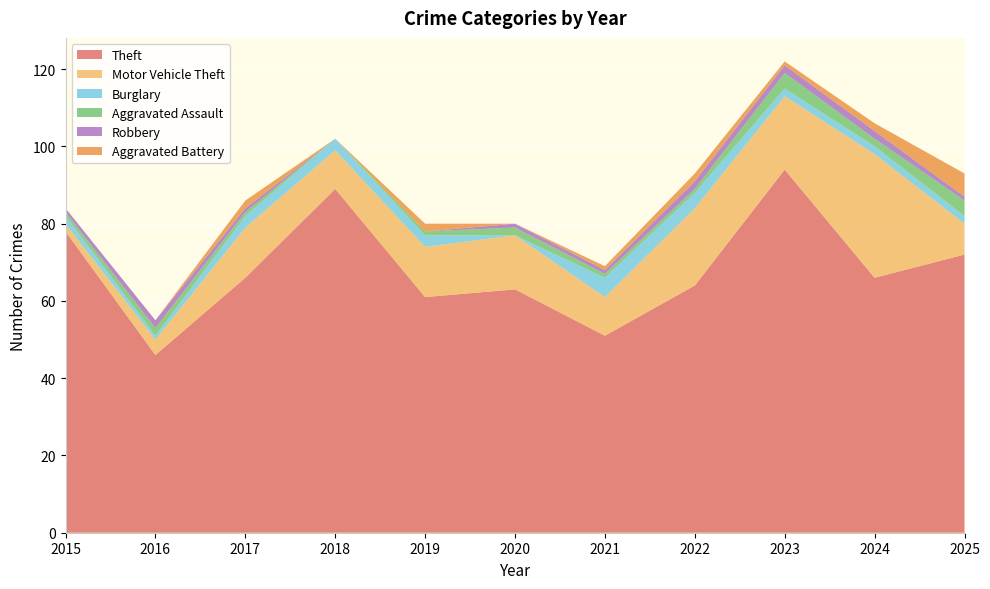

Reading right to left, transcribe all the data shown in this chart.

Theft: 2025=72	2024=66	2023=94	2022=64	2021=51	2020=63	2019=61	2018=89	2017=66	2016=46	2015=78
Motor Vehicle Theft: 2025=8	2024=32	2023=19	2022=20	2021=10	2020=14	2019=13	2018=10	2017=13	2016=4	2015=2
Burglary: 2025=2	2024=2	2023=2	2022=4	2021=5	2020=0	2019=3	2018=3	2017=3	2016=1	2015=2
Aggravated Assault: 2025=4	2024=2	2023=4	2022=1	2021=1	2020=2	2019=1	2018=0	2017=1	2016=2	2015=1
Robbery: 2025=1	2024=2	2023=2	2022=2	2021=1	2020=1	2019=0	2018=0	2017=1	2016=2	2015=1
Aggravated Battery: 2025=6	2024=2	2023=1	2022=2	2021=1	2020=0	2019=2	2018=0	2017=2	2016=0	2015=0